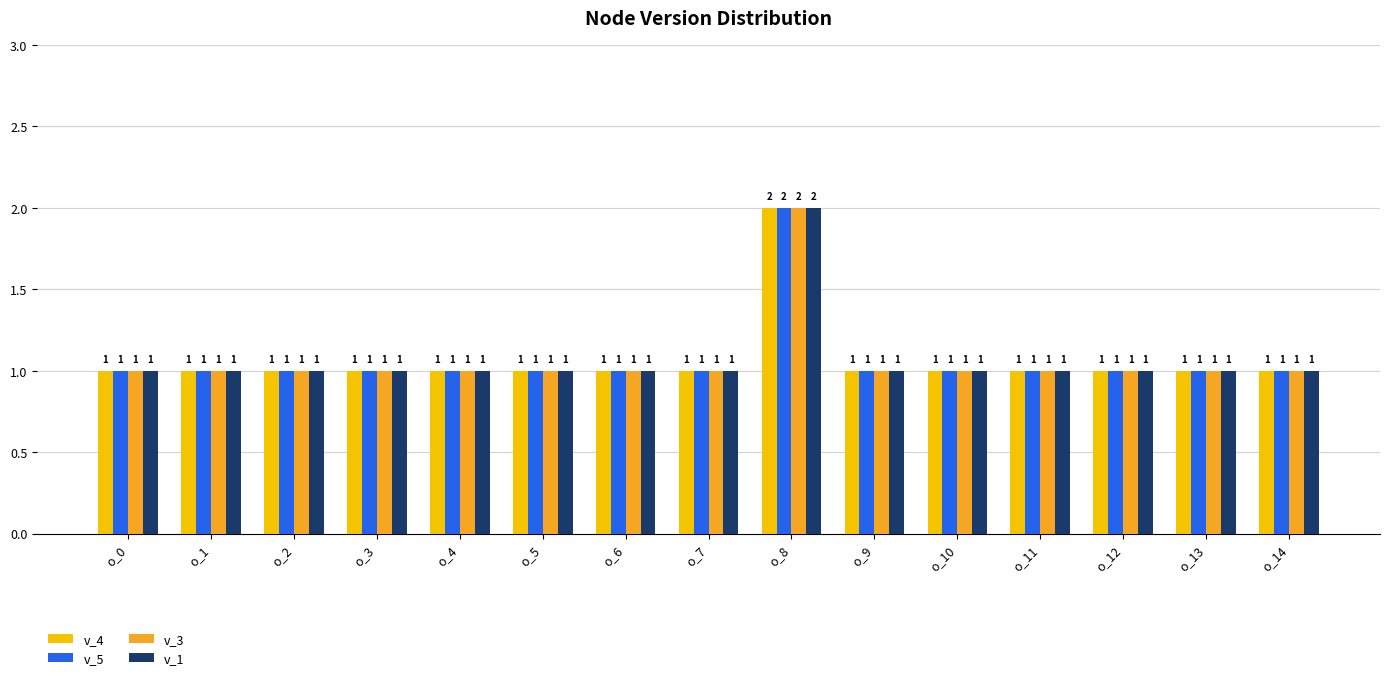

What is the maximum value for v_5?

2